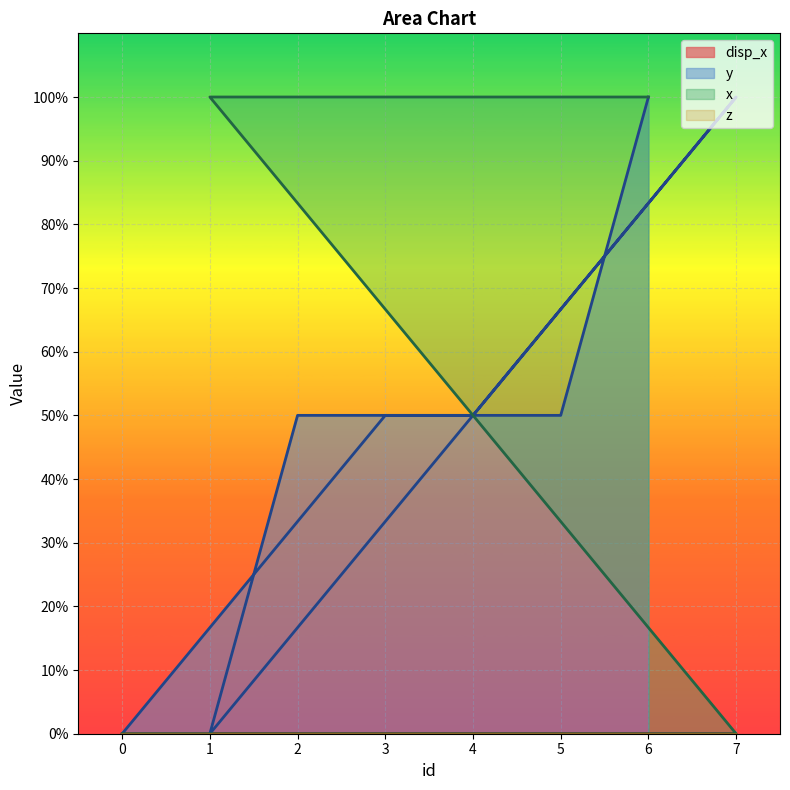

What is the difference between the x values at 1 and 7?

1.0